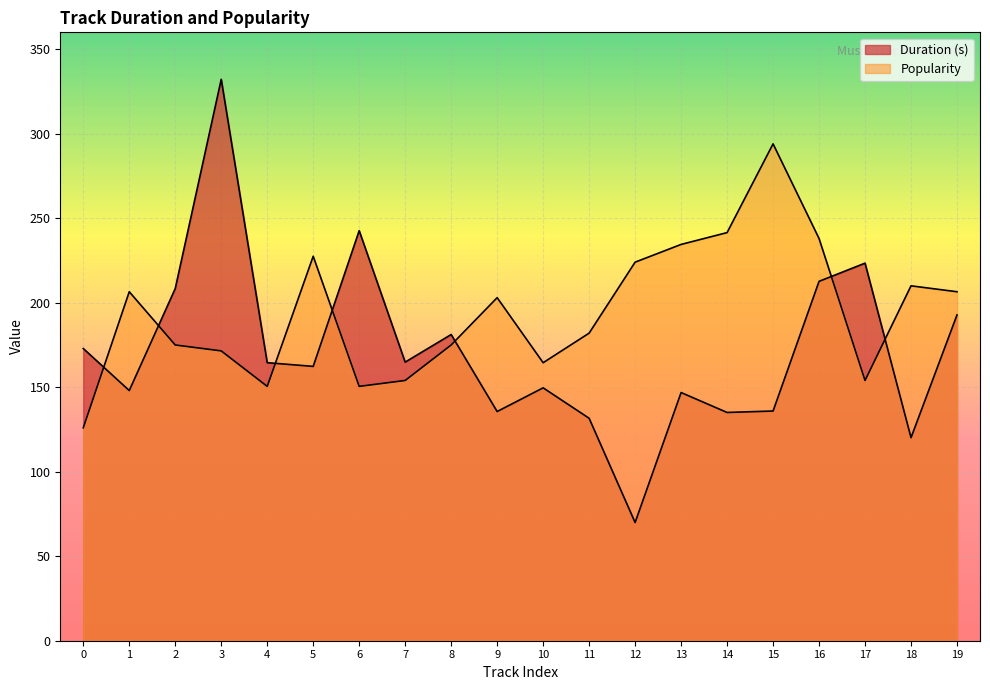

List the series in order of their peak value, highest first.

Duration (s), Popularity